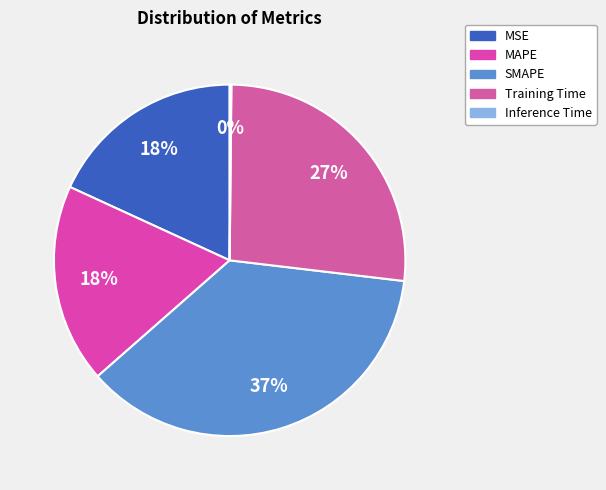

The Inference Time slice represents 1% of the pie. True or false?

False